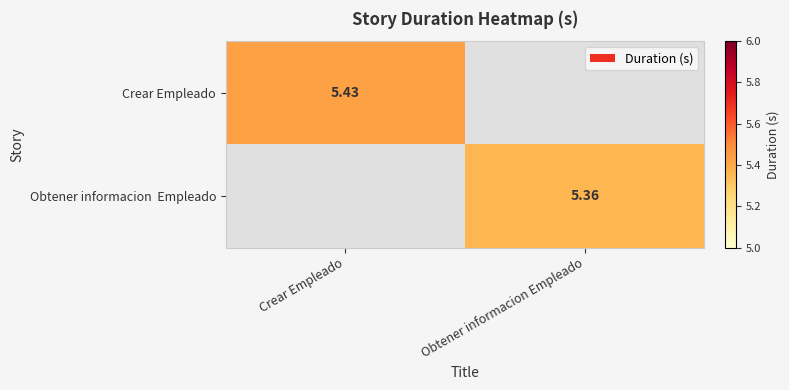

Where does the Obtener informacion Empleado series first go above 5?

Obtener informacion Empleado